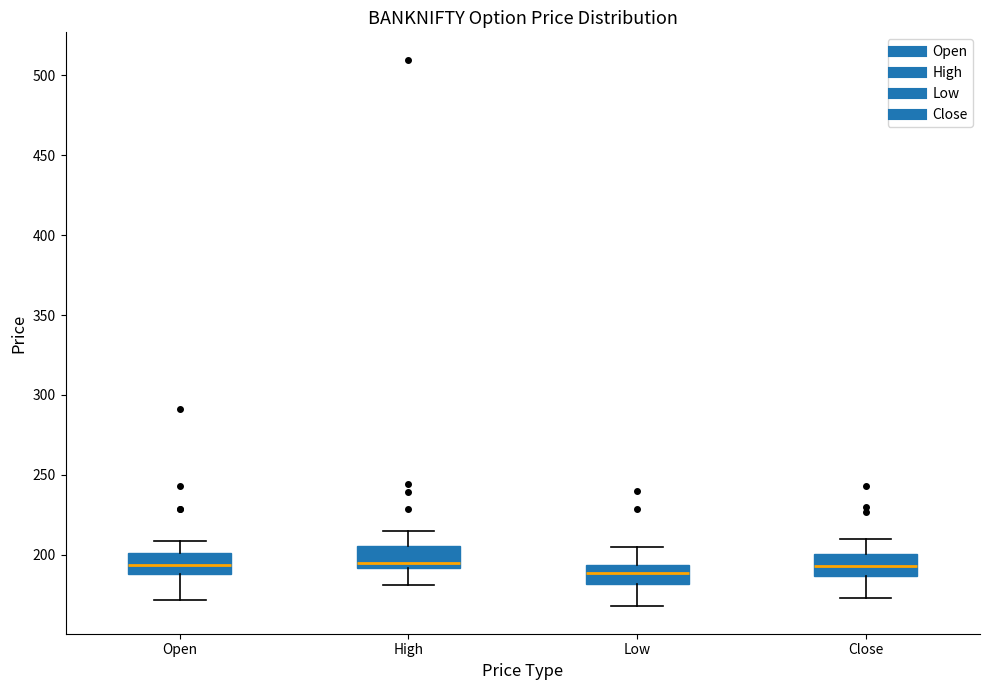

Reading left to right, read every box against the y-axis: the position of its median line, the range the box covers, and the ends of its whiskers. The values are not printed on the chart, so give them approximately, as read against the axis.

Open: median 195, box 190 to 200, whiskers 170 to 210
High: median 195, box 190 to 205, whiskers 180 to 215
Low: median 190, box 180 to 195, whiskers 170 to 205
Close: median 195, box 185 to 200, whiskers 175 to 210